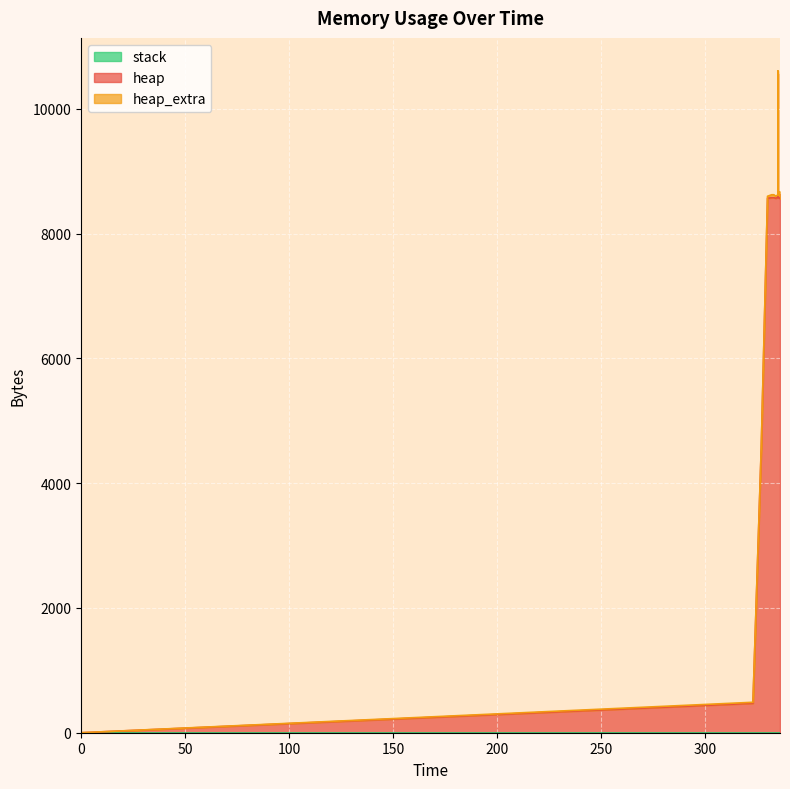

Where is the first local minimum for heap_extra?

336